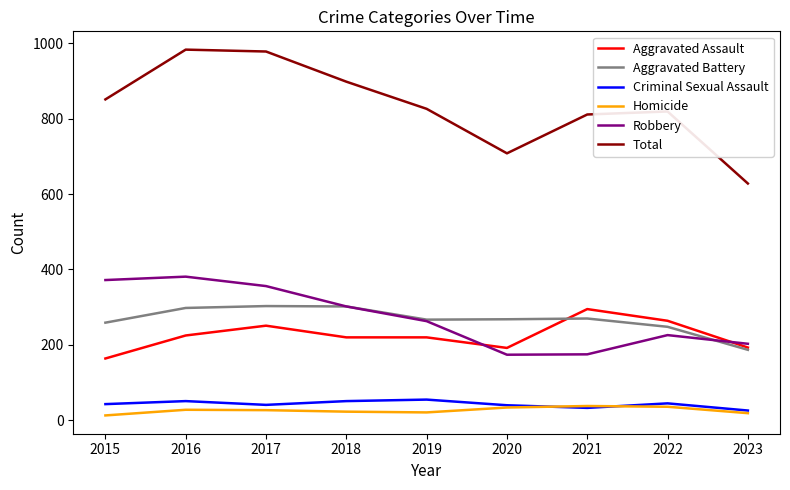

Is it true that Aggravated Assault equals 225 at 2016?

True